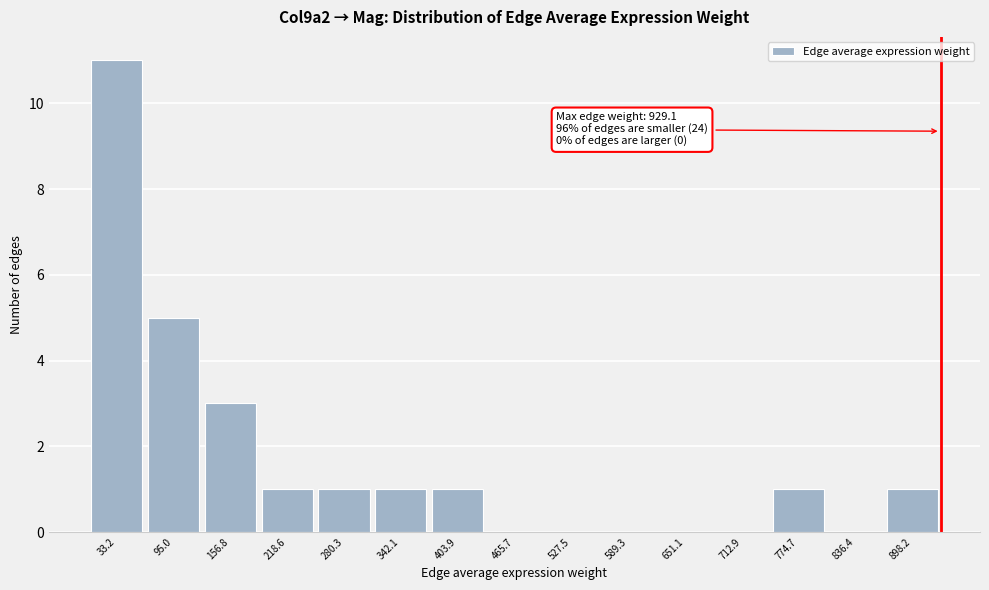

Which range on the x-axis has the tallest bar?

0 to 60